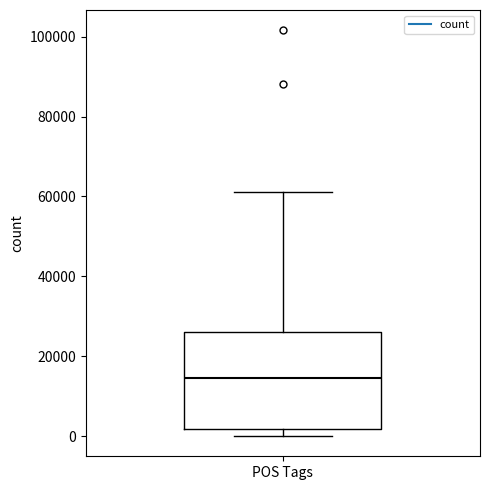

Read this box plot against the y-axis: the position of the median line, the range covered by the box, and the ends of both whiskers. The values are not printed on the chart, so give them approximately, as read against the axis.

median 14000, box 2000 to 26000, whiskers 0 to 62000